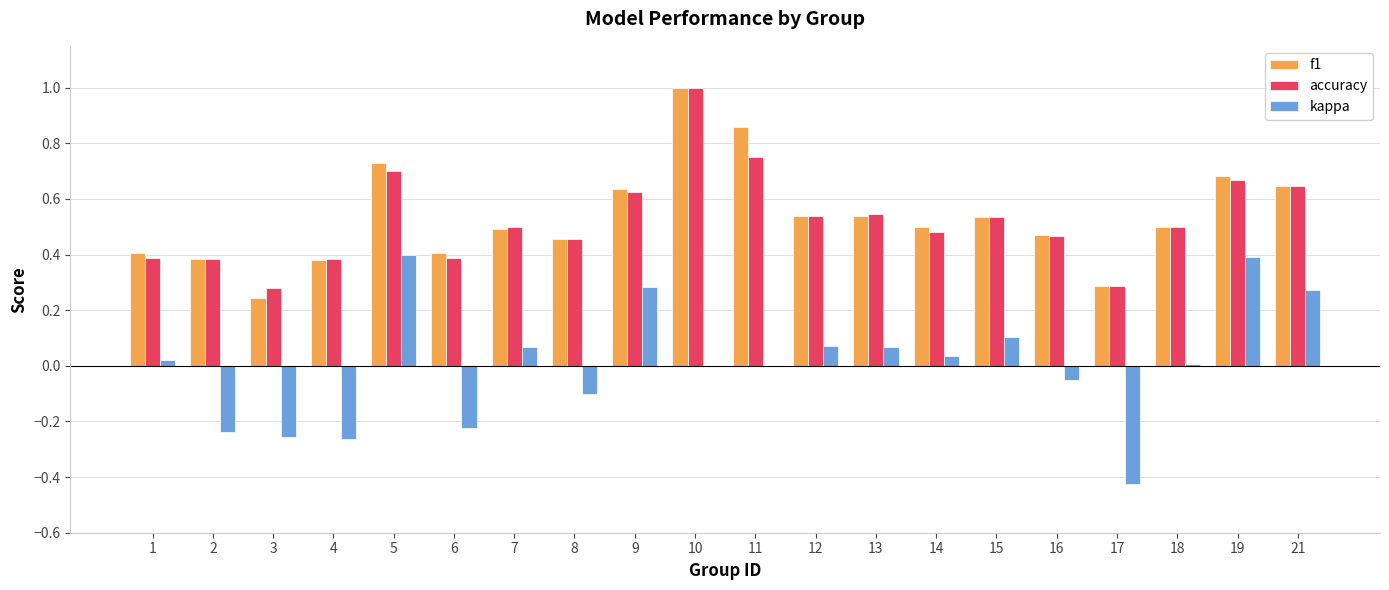

Are the bars grouped side by side (vs. stacked)?

Yes